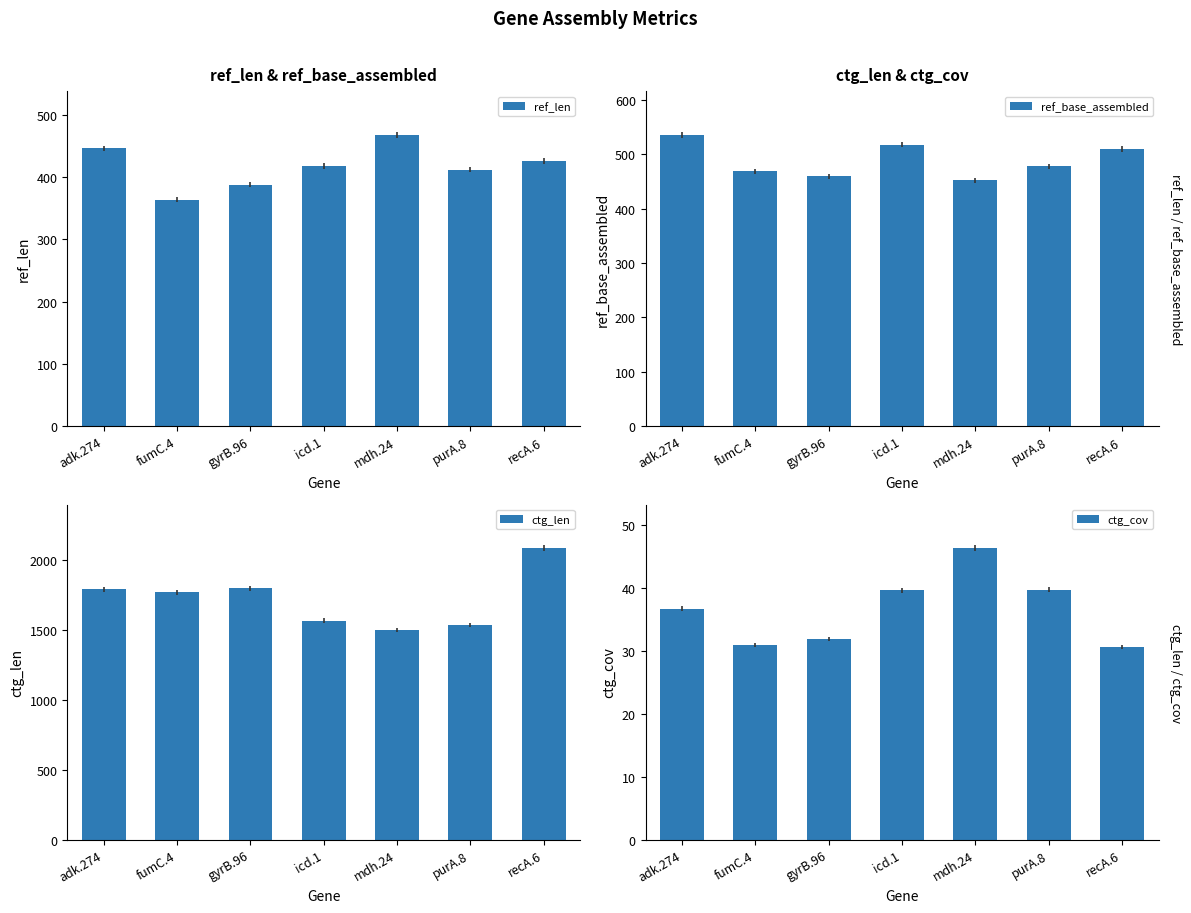

What is the label of the 7th bar from the left?

recA.6